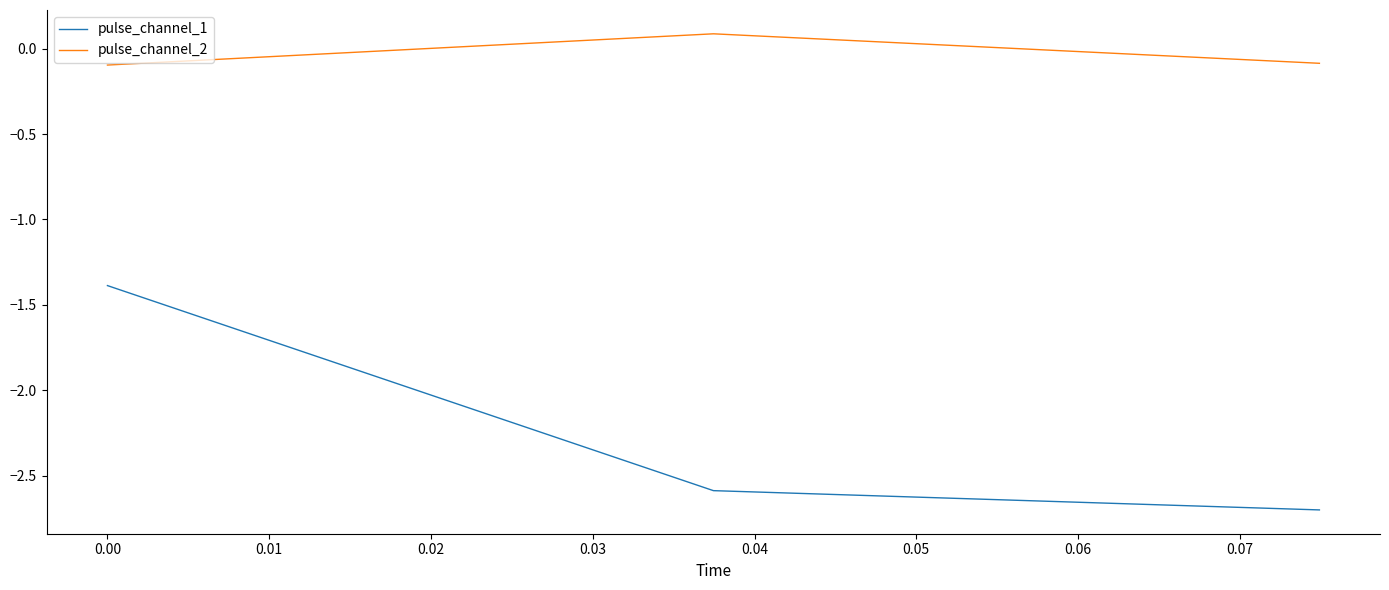

Which series has the largest total across all categories?

pulse_channel_2